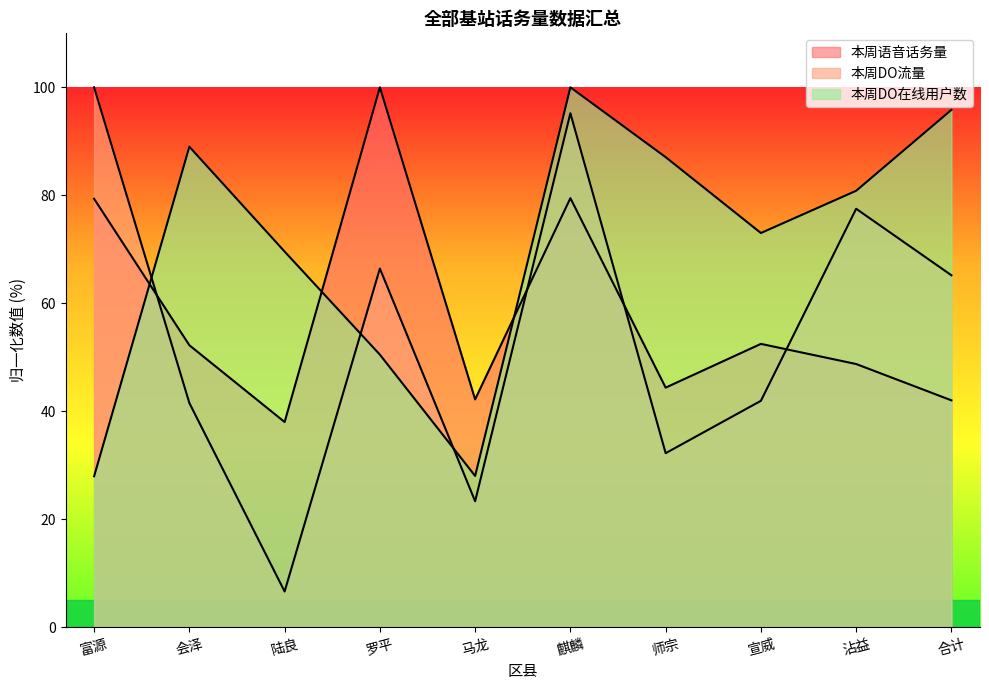

How many data points in 本周DO流量 are above 65?

5